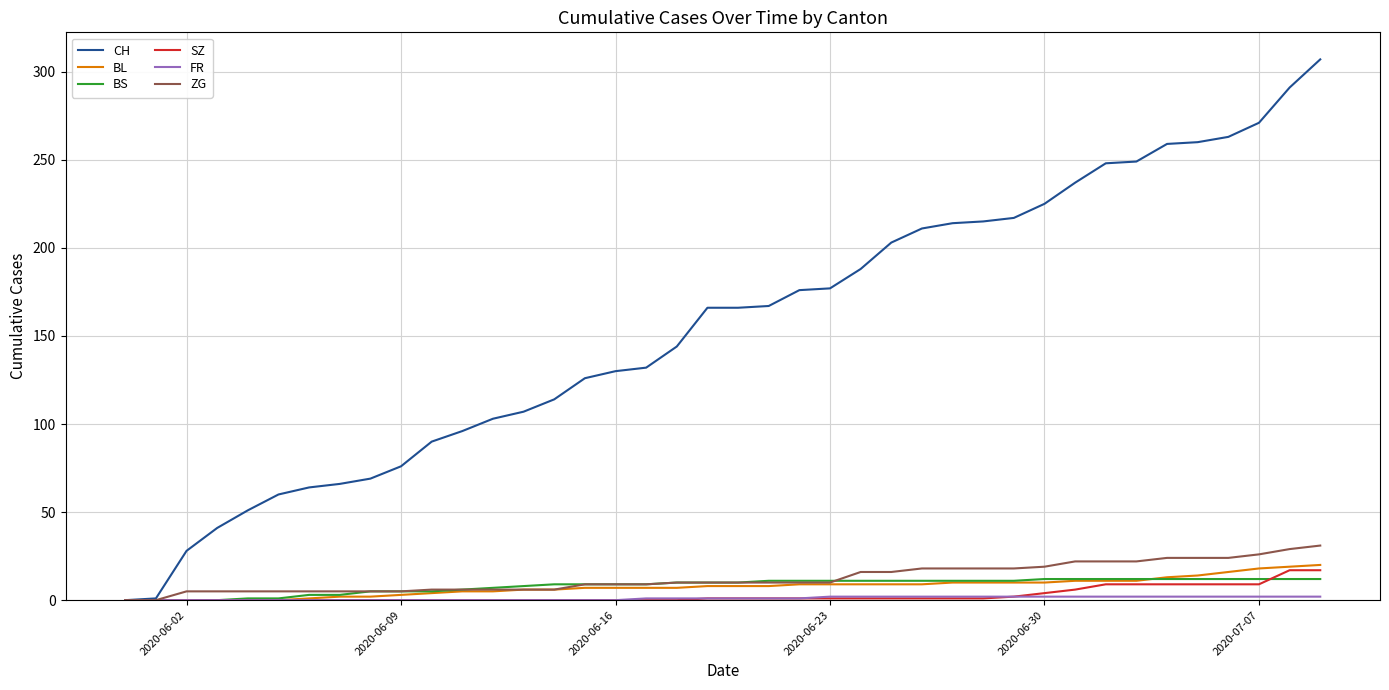

What is the maximum value shown in the chart?

307